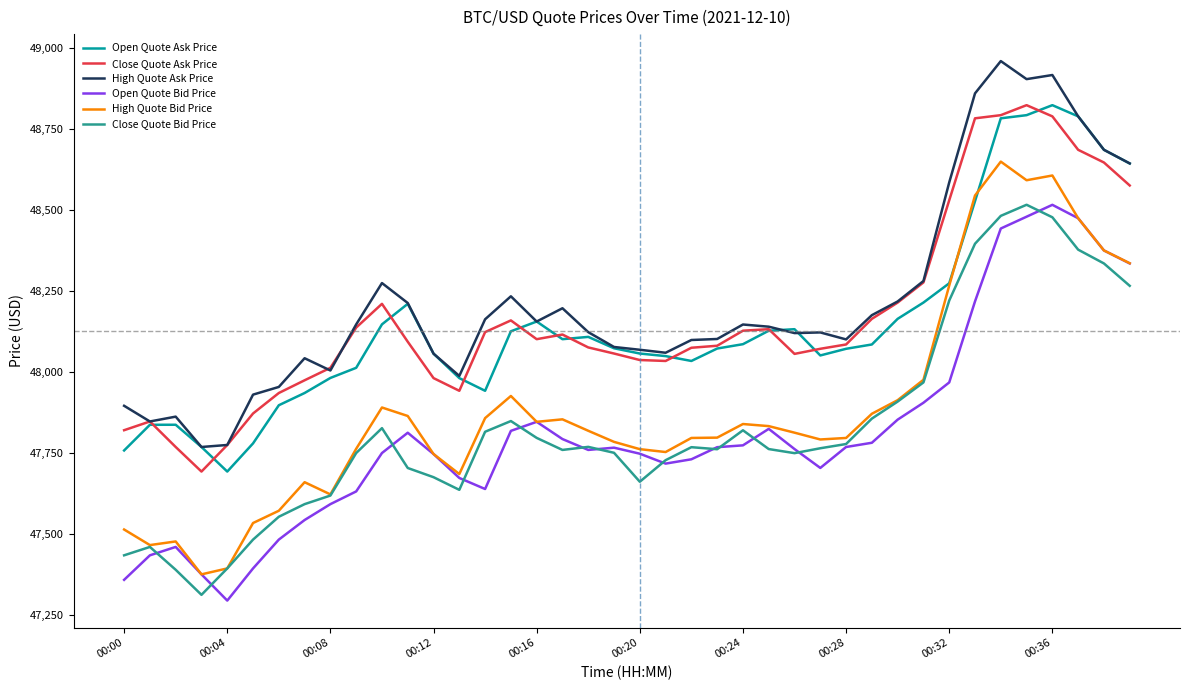

What are all the series names shown in the legend?

Open Quote Ask Price, Close Quote Ask Price, High Quote Ask Price, Open Quote Bid Price, High Quote Bid Price, Close Quote Bid Price